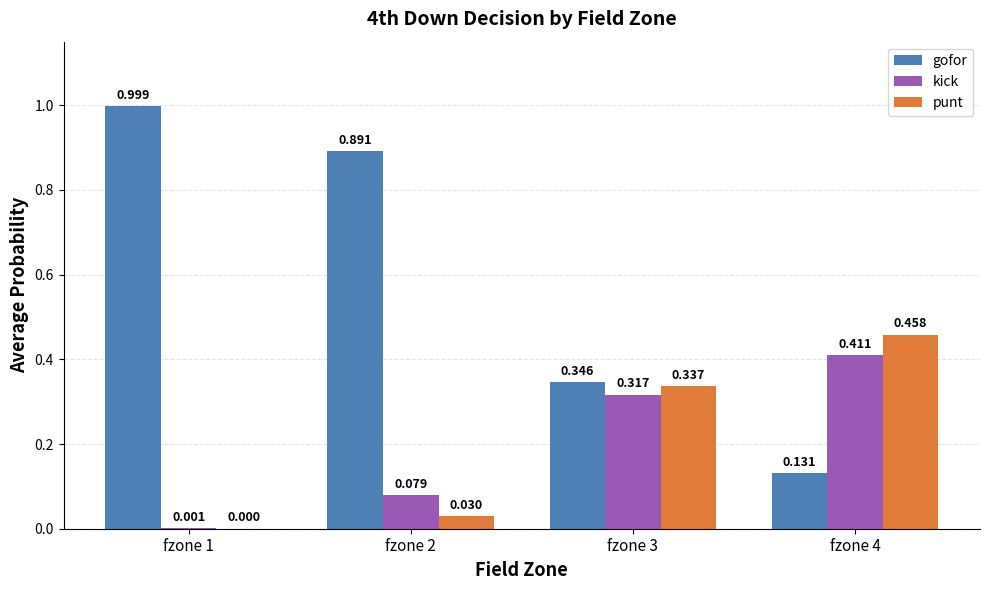

How many groups of bars are there?

4